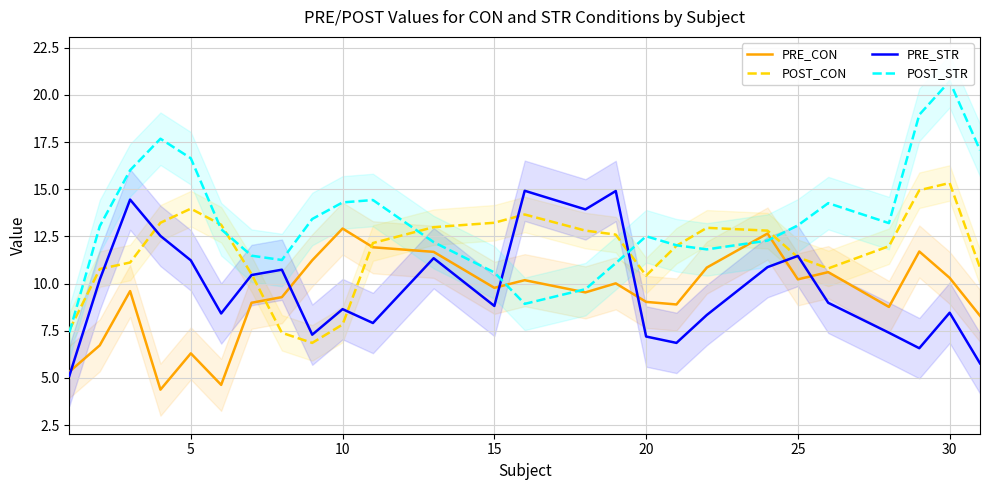

Which series has the largest total across all categories?

POST_STR